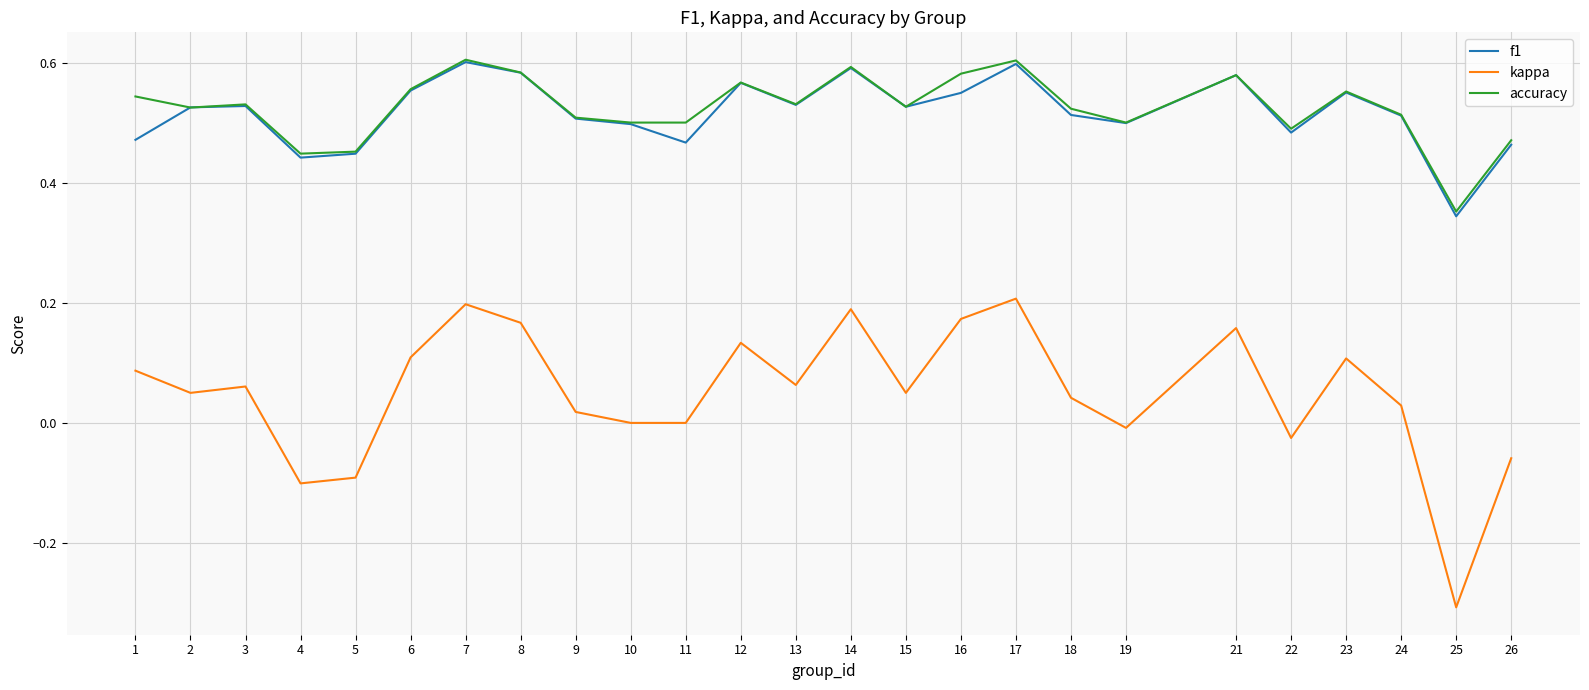

Between 7 and 15, which series saw the biggest shift?

kappa